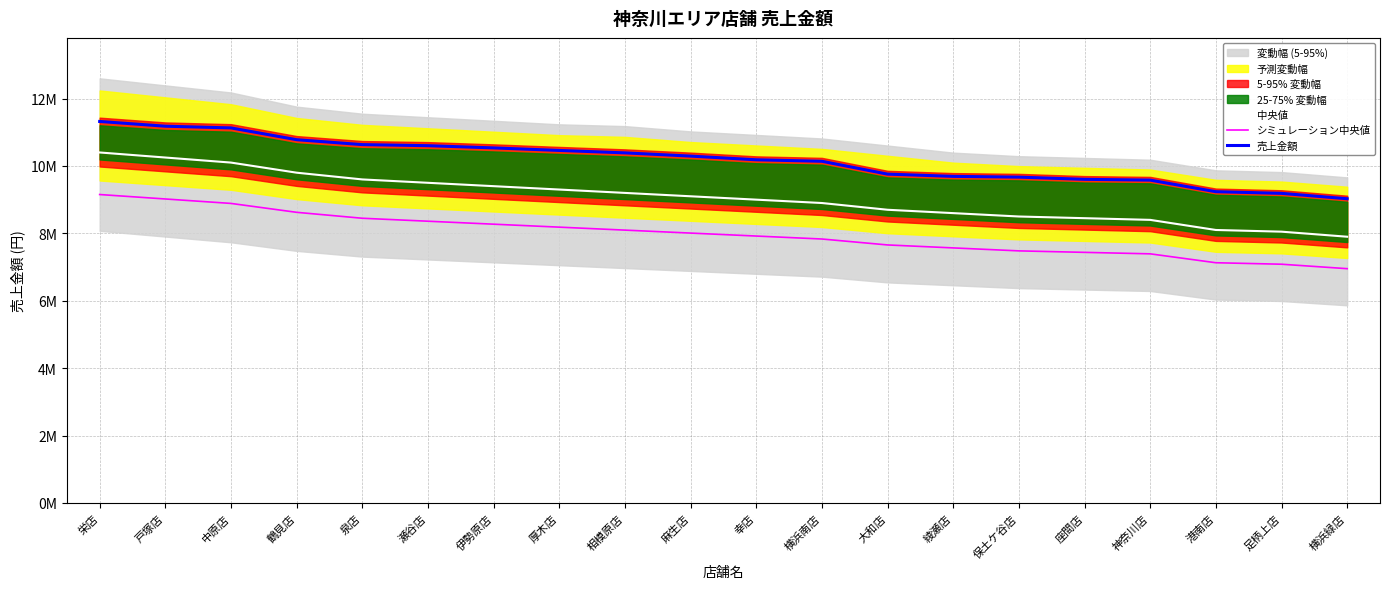

List the labels in order of 中央値 value, smallest first.

横浜緑店, 足柄上店, 港南店, 神奈川店, 座間店, 保土ケ谷店, 綾瀬店, 大和店, 横浜南店, 幸店, 麻生店, 相模原店, 厚木店, 伊勢原店, 瀬谷店, 泉店, 鶴見店, 中原店, 戸塚店, 栄店